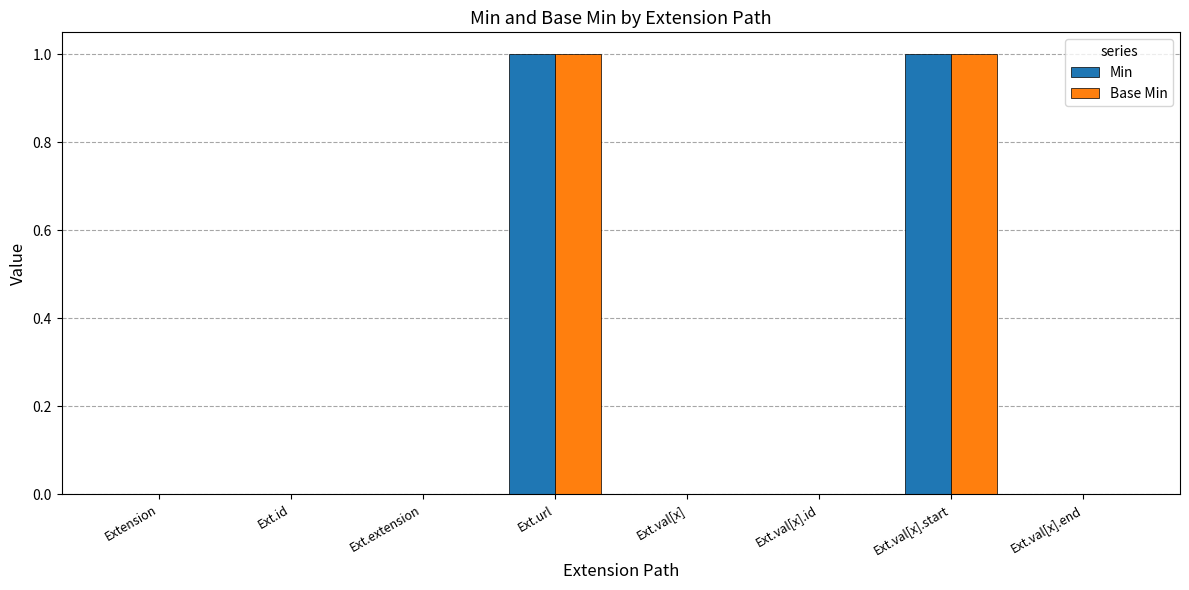

What are all the series names shown in the legend?

Min, Base Min